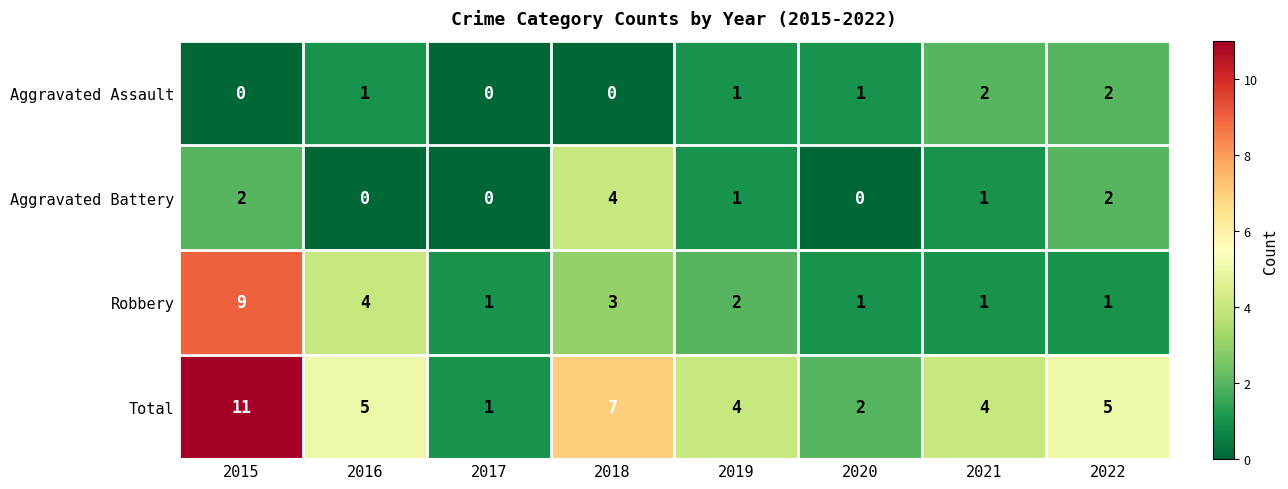

At which category is the sum across all series the highest?

2015